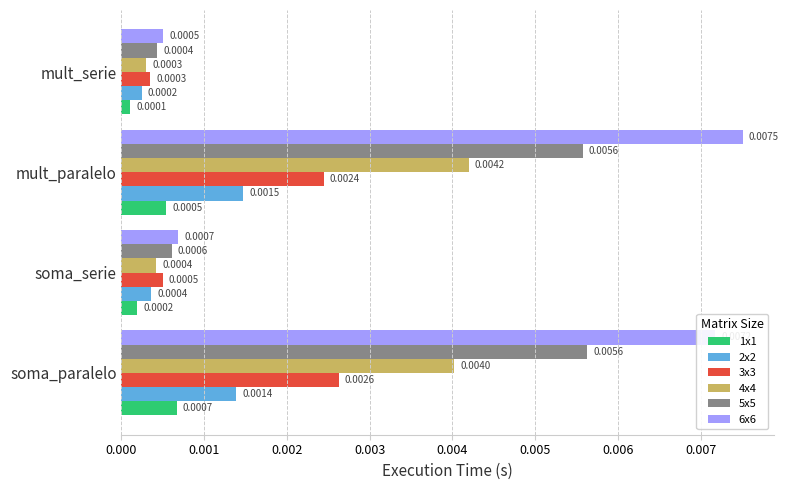

Rank the categories by 4x4 value from highest to lowest.

mult_paralelo, soma_paralelo, soma_serie, mult_serie